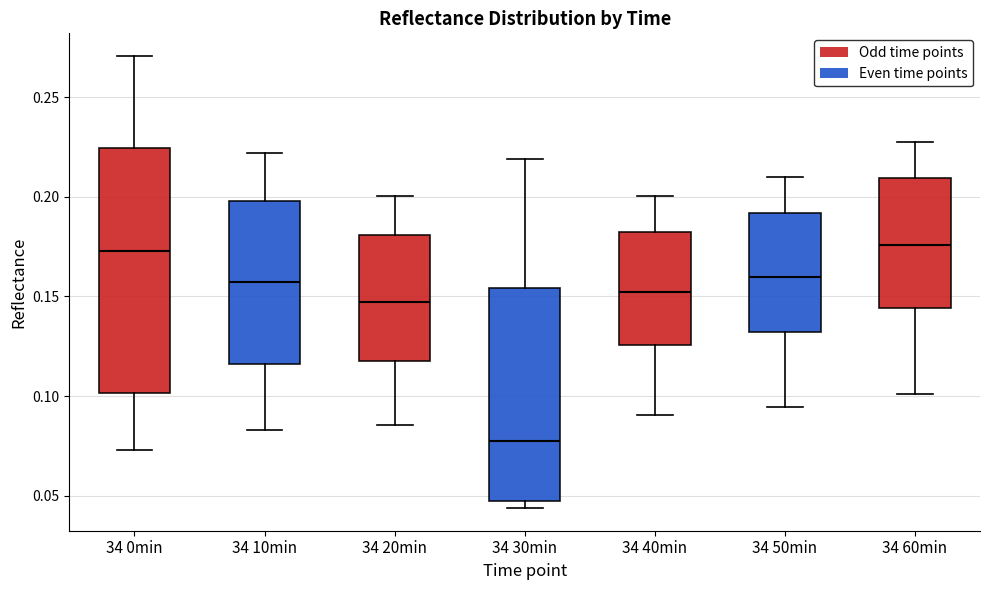

Where is the upper edge of the box for 34 40min on the y-axis? The values are not printed on the chart, so give them approximately, as read against the axis.

0.180